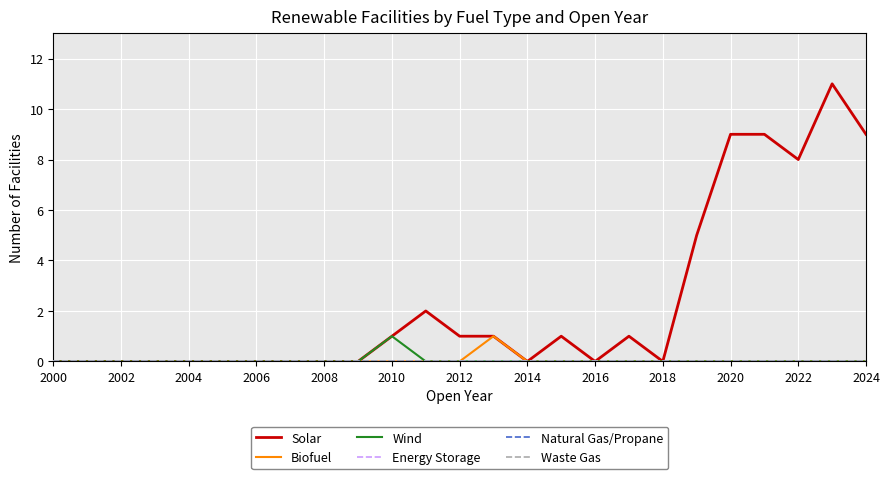

Reading right to left, transcribe all the data shown in this chart.

Solar: 9	11	8	9	9	5	0	1	0	1	0	1	1	2	1	0	0	0	0	0	0	0	0	0	0
Biofuel: 0	0	0	0	0	0	0	0	0	0	0	1	0	0	0	0	0	0	0	0	0	0	0	0	0
Wind: 0	0	0	0	0	0	0	0	0	0	0	0	0	0	1	0	0	0	0	0	0	0	0	0	0
Energy Storage: 0	0	0	0	0	0	0	0	0	0	0	0	0	0	0	0	0	0	0	0	0	0	0	0	0
Natural Gas/Propane: 0	0	0	0	0	0	0	0	0	0	0	0	0	0	0	0	0	0	0	0	0	0	0	0	0
Waste Gas: 0	0	0	0	0	0	0	0	0	0	0	0	0	0	0	0	0	0	0	0	0	0	0	0	0